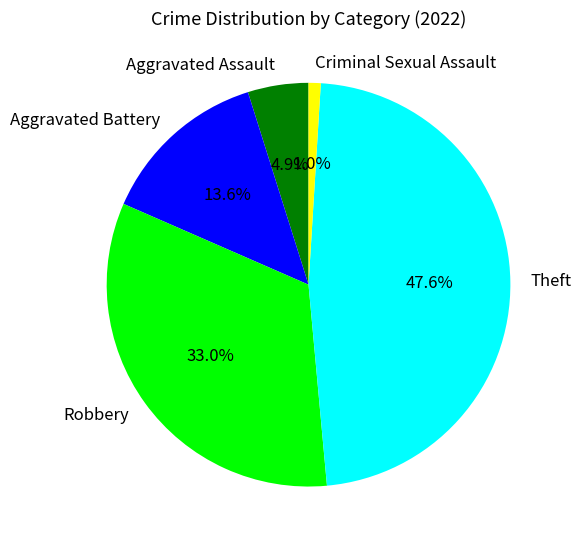

Is there a majority slice in this chart?

No